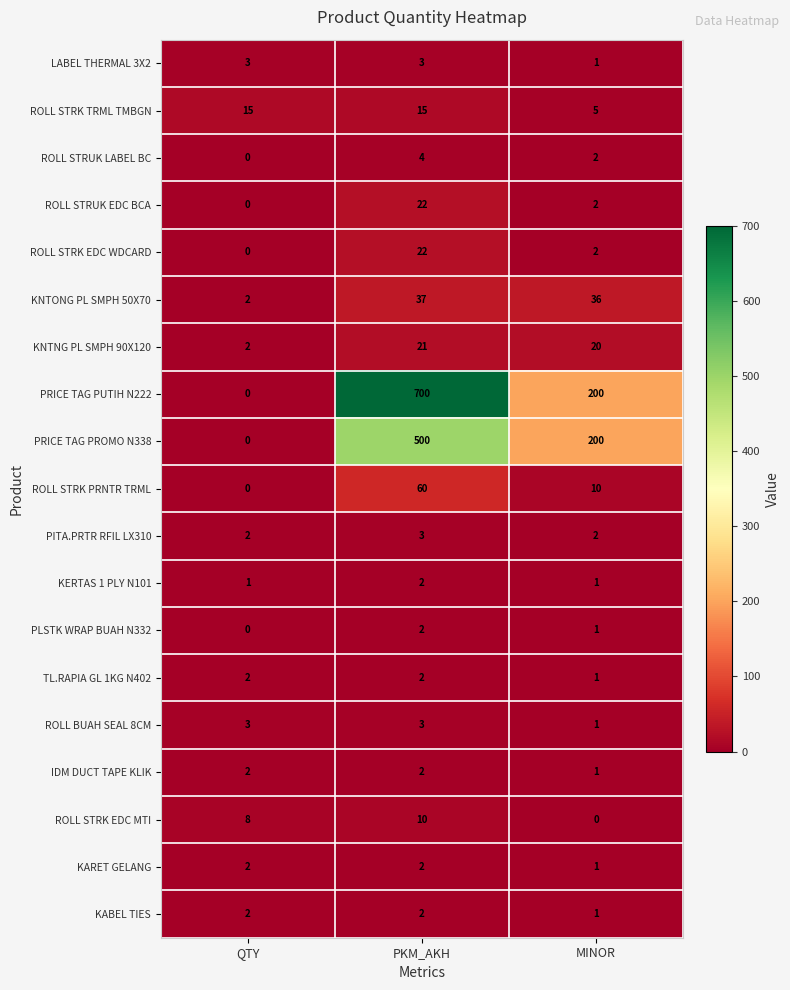

Which series has the largest range (max minus min)?

PRICE TAG PUTIH N222